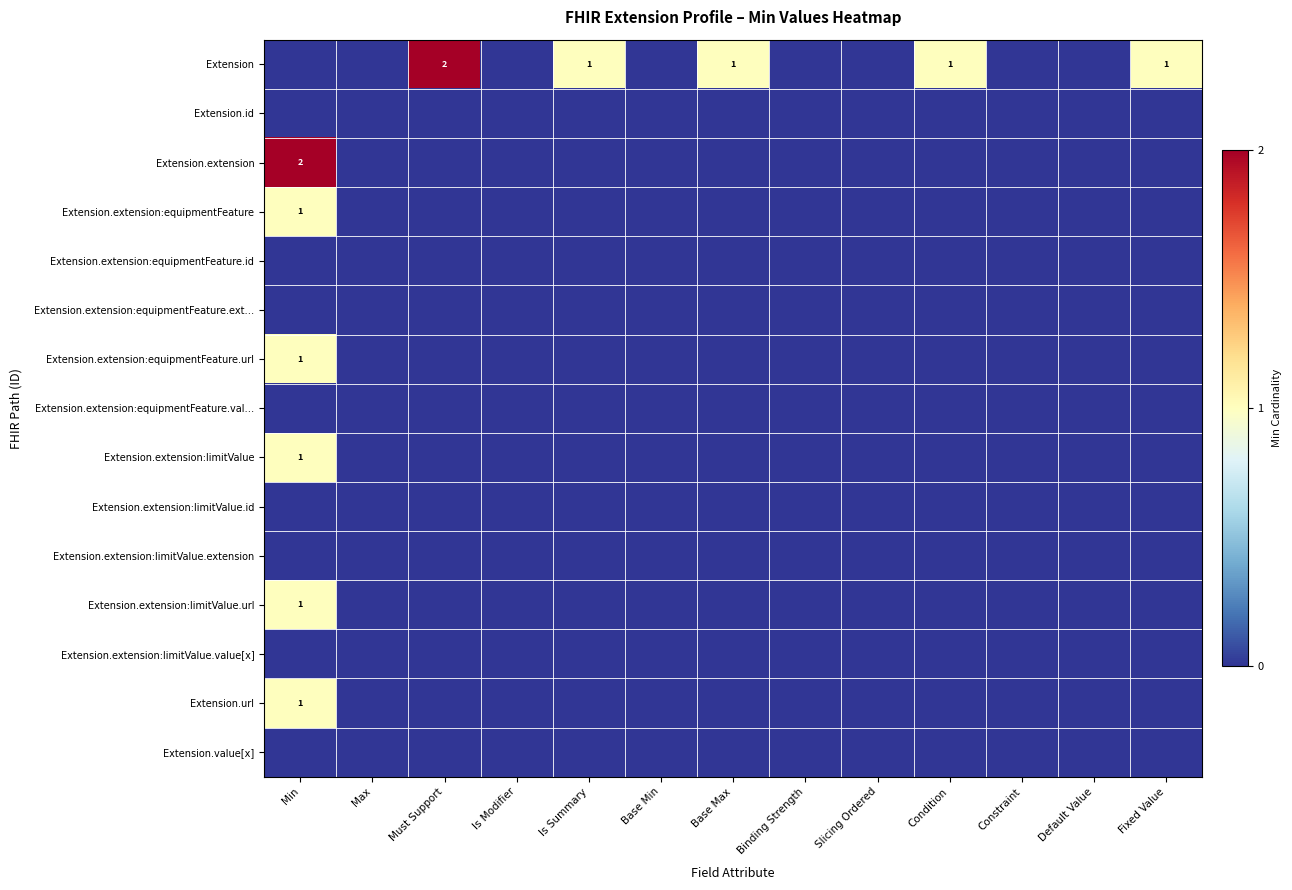

Rank the categories by Extension.extension:limitValue.url value from highest to lowest.

Min, Max, Must Support, Is Modifier, Is Summary, Base Min, Base Max, Binding Strength, Slicing Ordered, Condition, Constraint, Default Value, Fixed Value